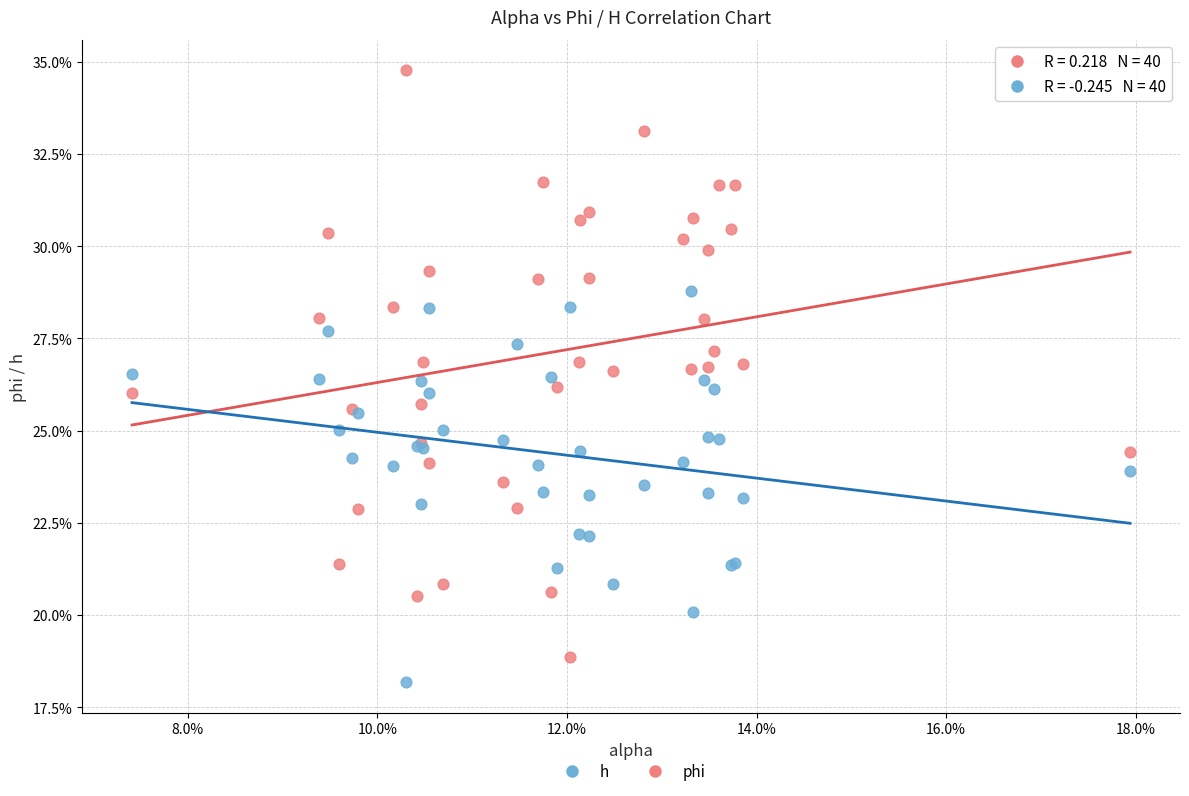

What are all the series names shown in the legend?

h, phi